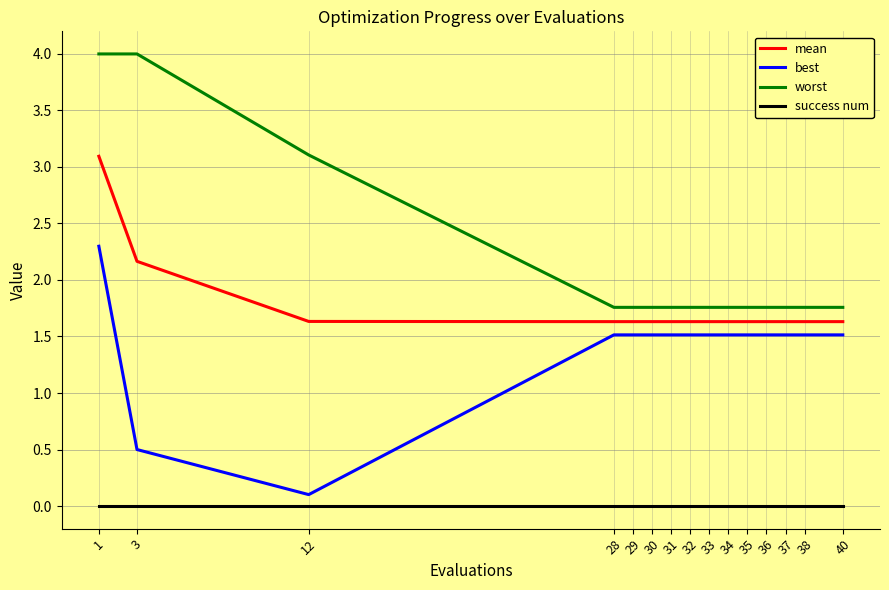

Reading left to right, transcribe all the data shown in this chart.

mean: 1=3.1	3=2.2	12=1.6	28=1.6	29=1.6	30=1.6	31=1.6	32=1.6	33=1.6	34=1.6	35=1.6	36=1.6	37=1.6	38=1.6	40=1.6
best: 1=2.3	3=0.5	12=0.1	28=1.5	29=1.5	30=1.5	31=1.5	32=1.5	33=1.5	34=1.5	35=1.5	36=1.5	37=1.5	38=1.5	40=1.5
worst: 1=4.0	3=4.0	12=3.1	28=1.8	29=1.8	30=1.8	31=1.8	32=1.8	33=1.8	34=1.8	35=1.8	36=1.8	37=1.8	38=1.8	40=1.8
success num: 1=0.0	3=0.0	12=0.0	28=0.0	29=0.0	30=0.0	31=0.0	32=0.0	33=0.0	34=0.0	35=0.0	36=0.0	37=0.0	38=0.0	40=0.0